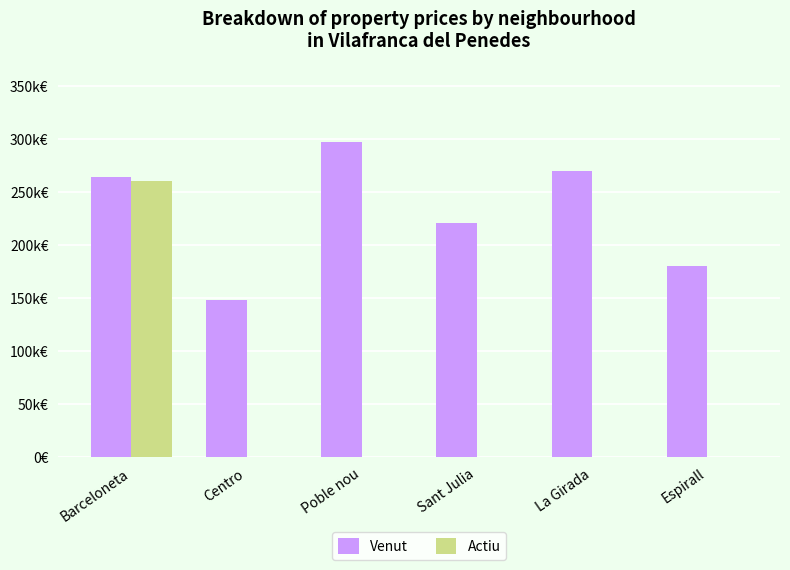

What are all the series names shown in the legend?

Venut, Actiu